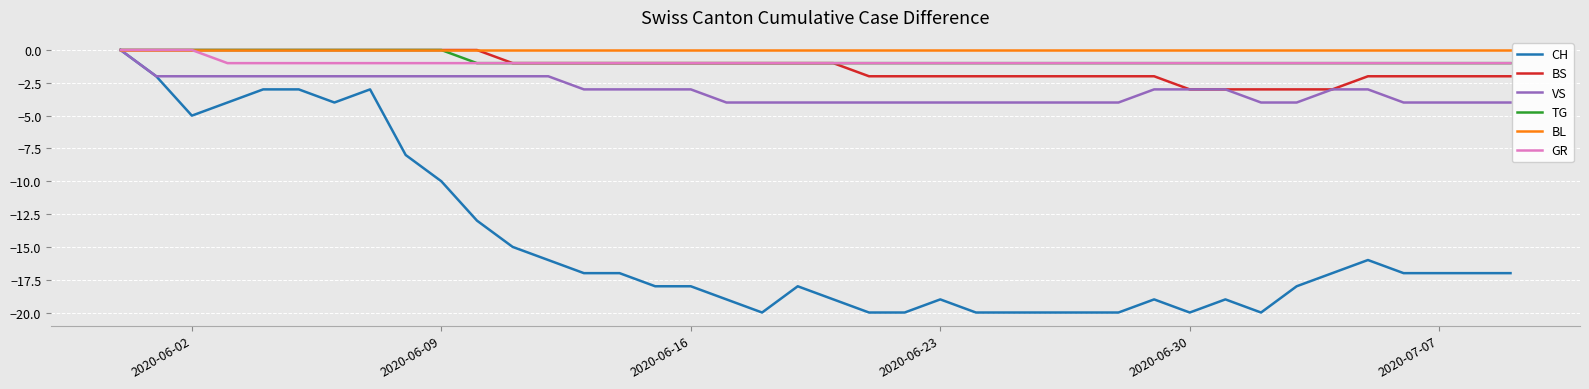

Which series has the largest range (max minus min)?

CH